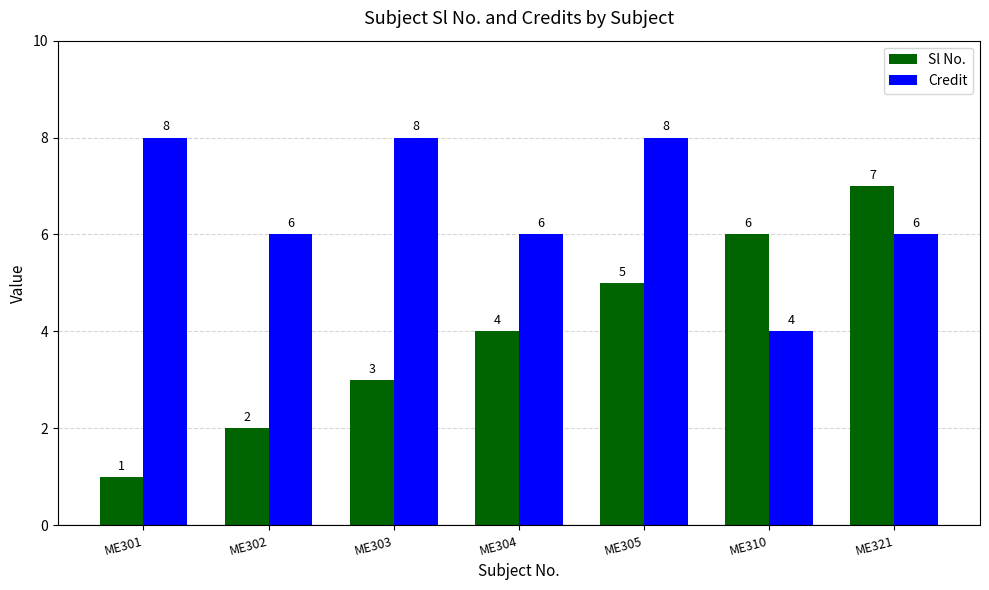

At which category does the chart reach its minimum across all series?

ME301